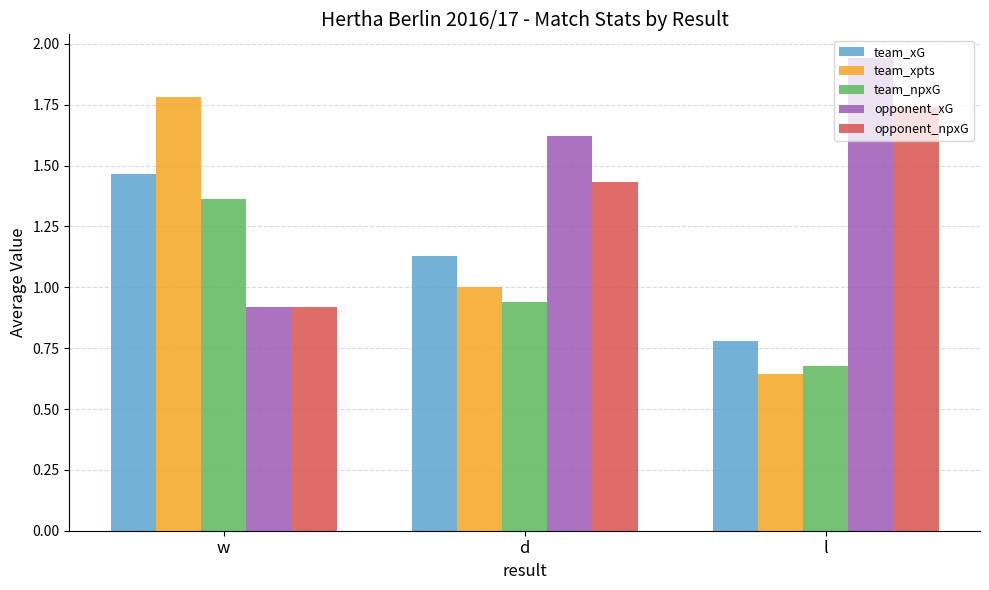

Rank the categories by opponent_xG value from lowest to highest.

w, d, l